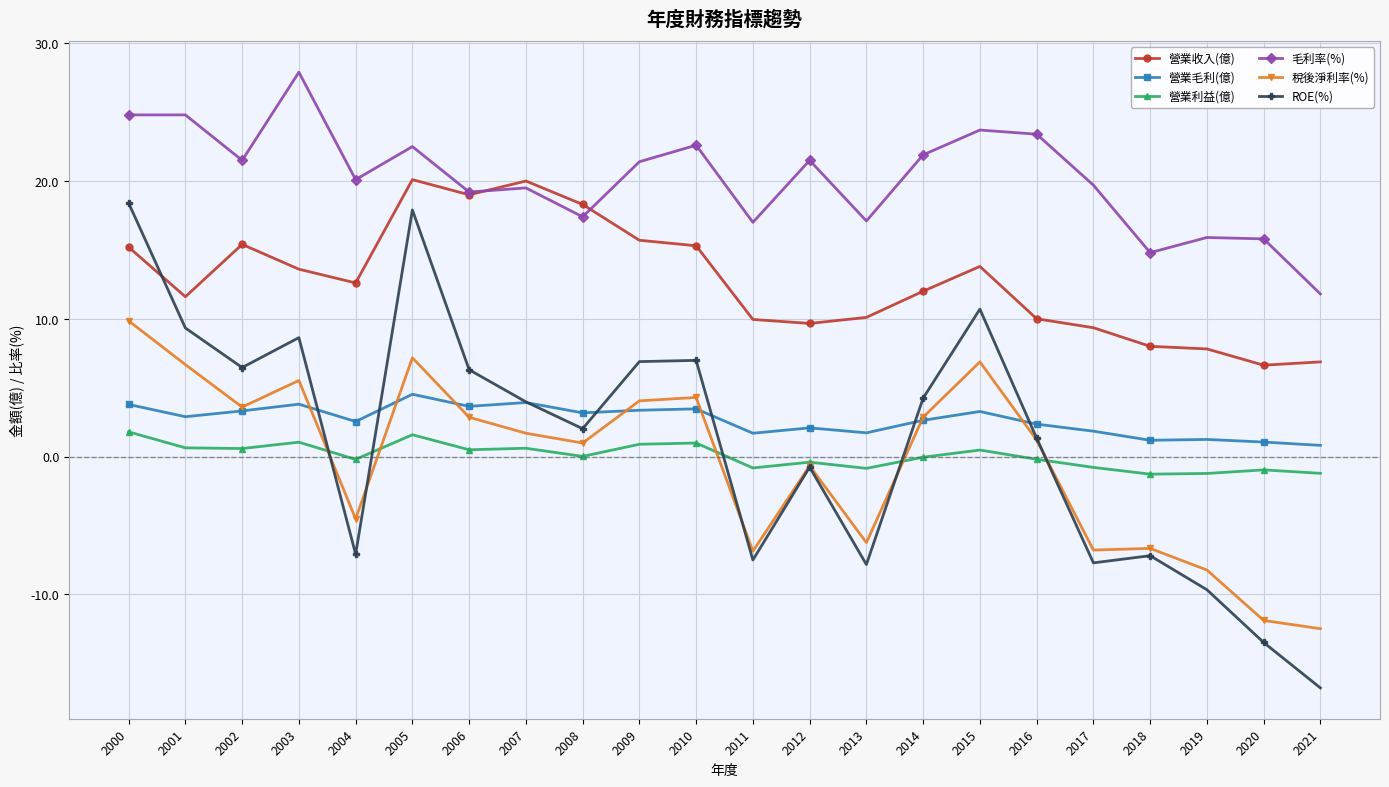

What is the value of the 毛利率(%) point at the 17th from the left?

23.4